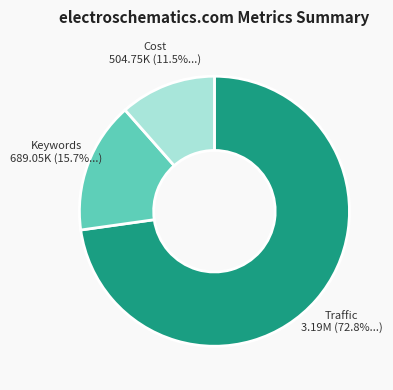

Is there a majority slice in this chart?

Yes